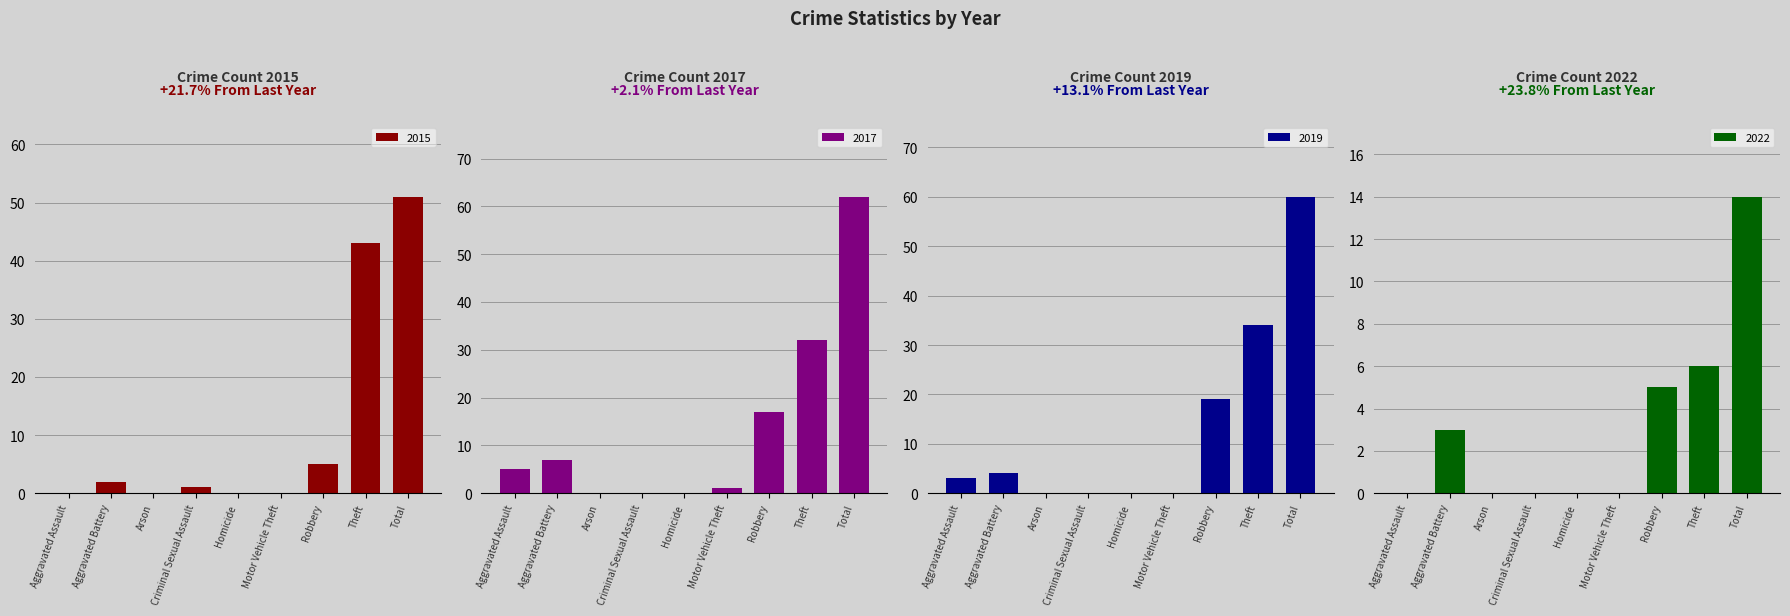

The 2017 series shows 0 at Criminal Sexual Assault. True or false?

True